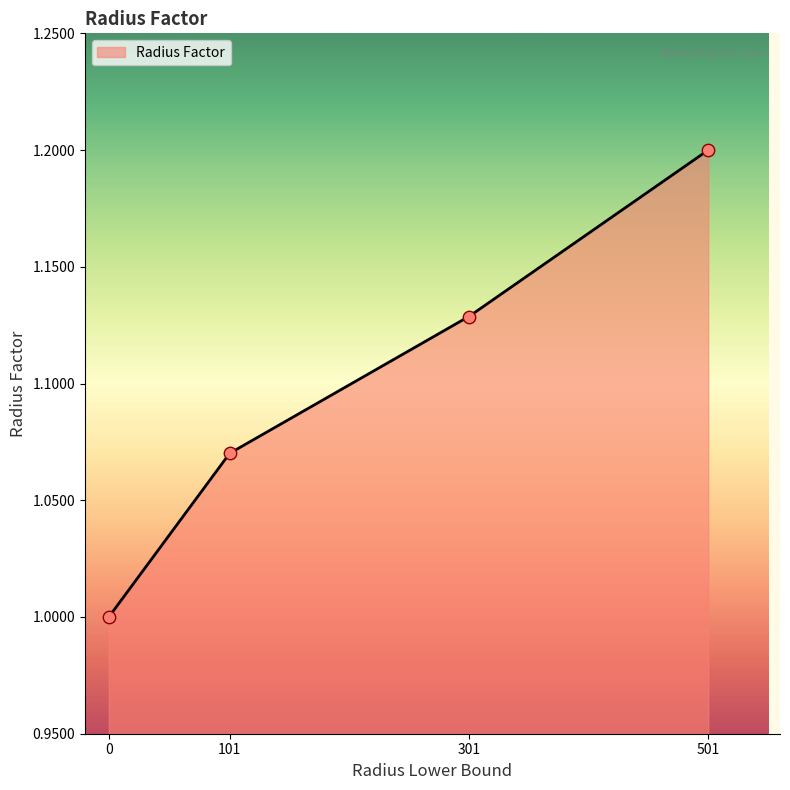

Between 501 and 301, which is larger?

501